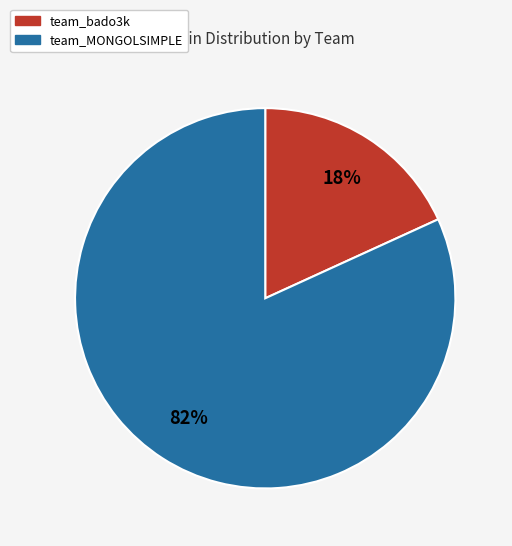

Combined, do team_bado3k and team_MONGOLSIMPLE account for over 50%?

Yes